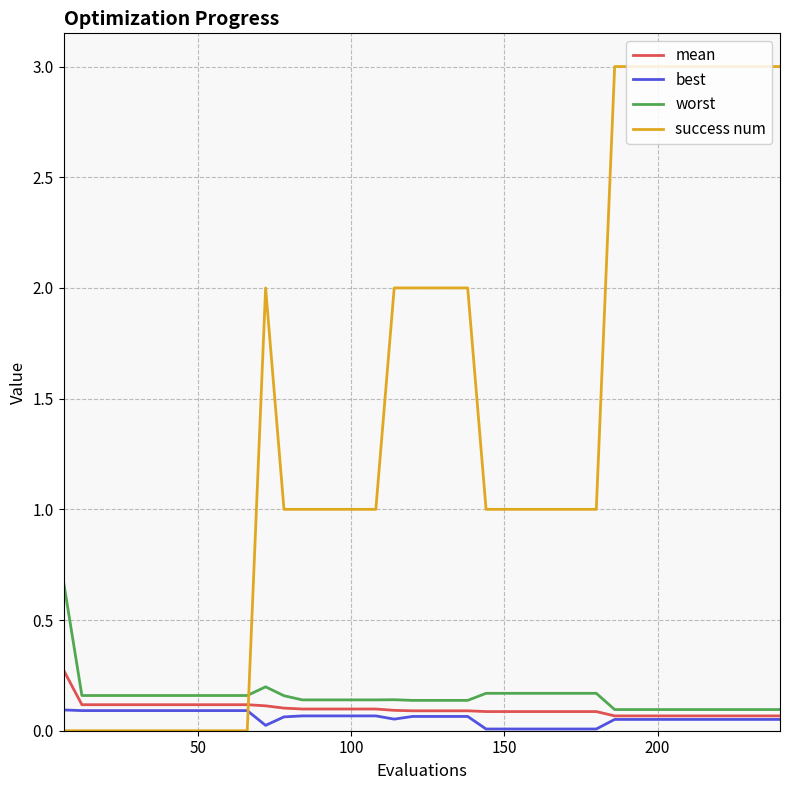

How many lines are shown in the chart?

4